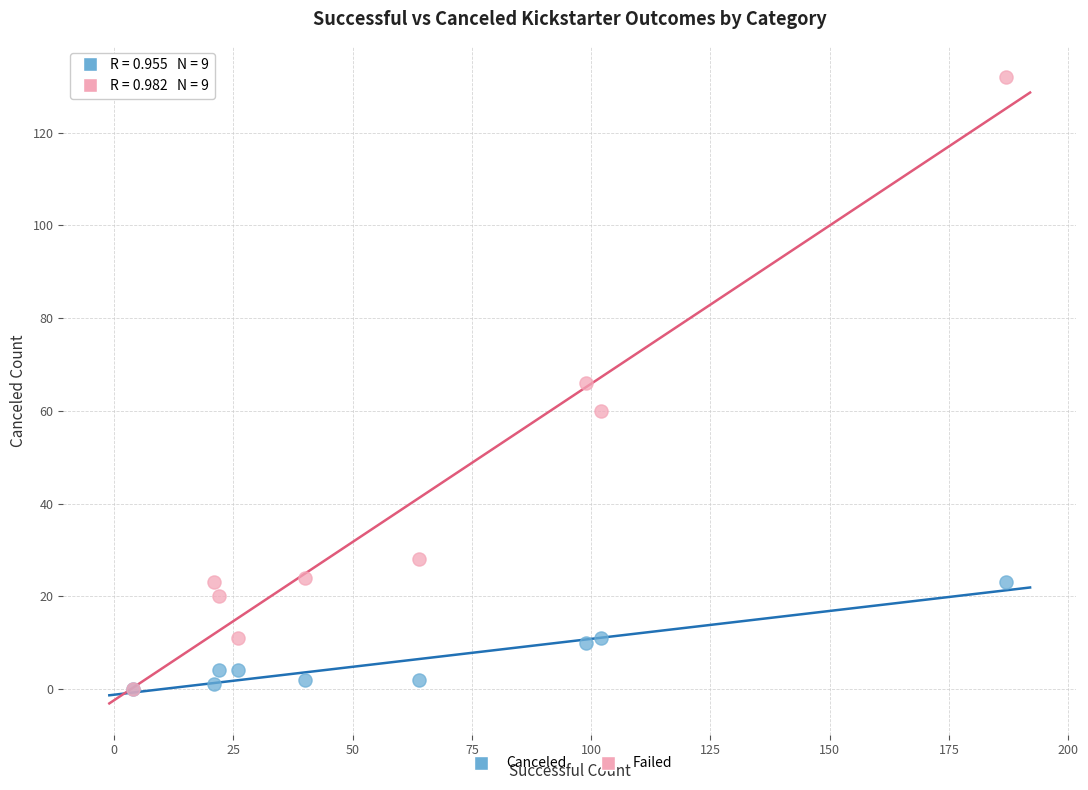

Which series contains the highest Y value?

Failed